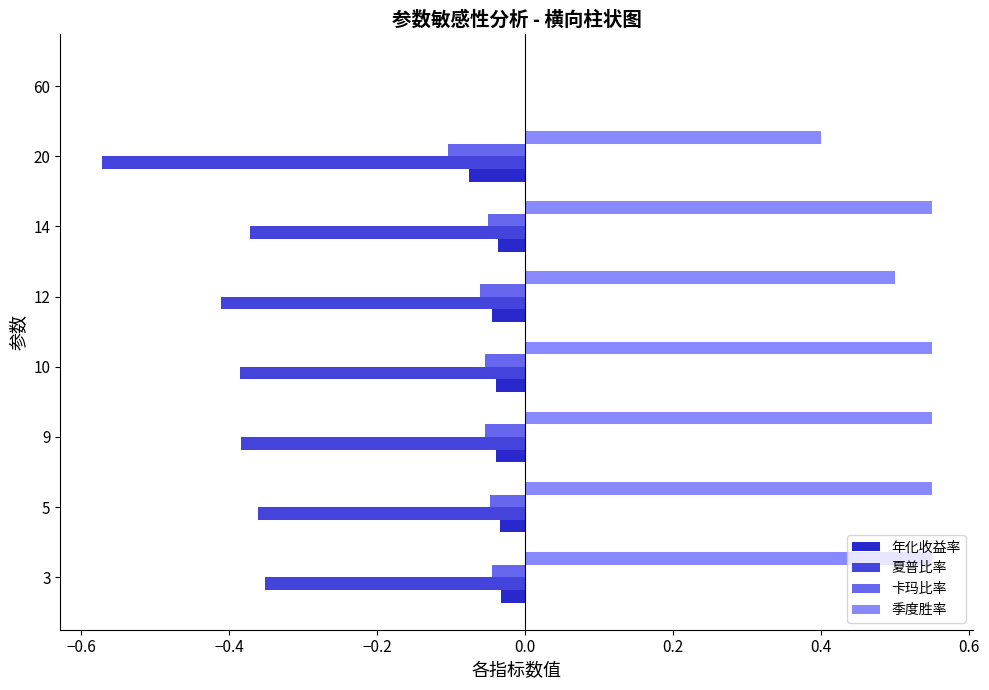

Which series changed the most between 20 and 60?

夏普比率